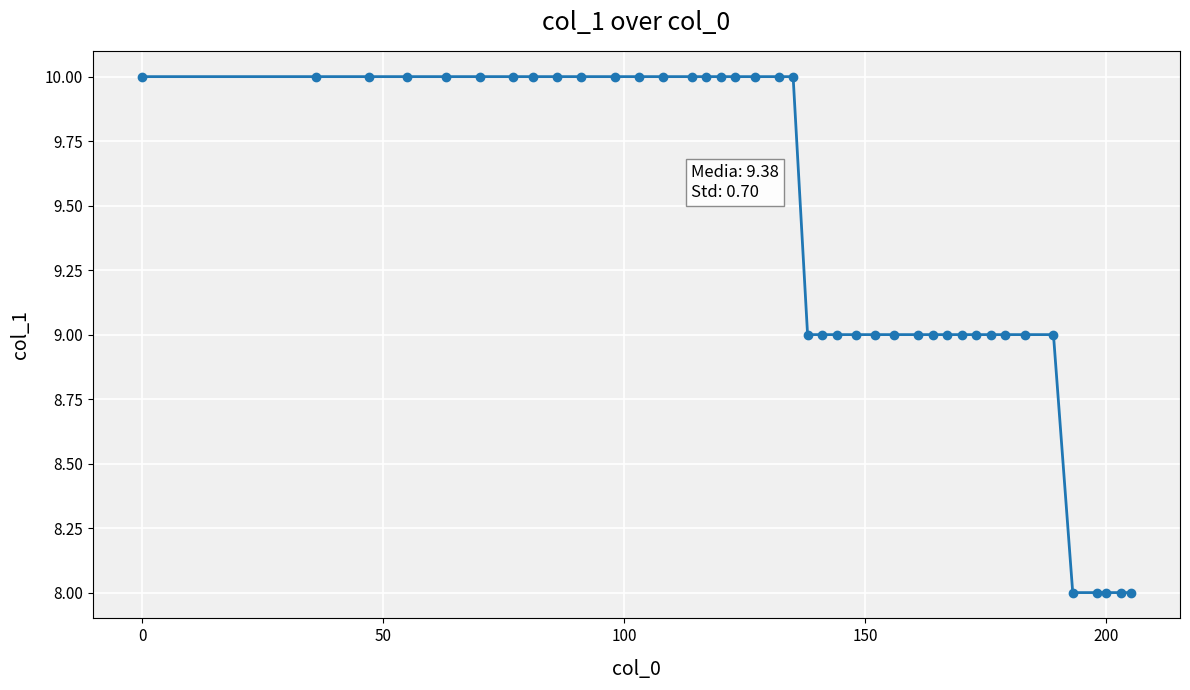

What is the sum of all values?

375